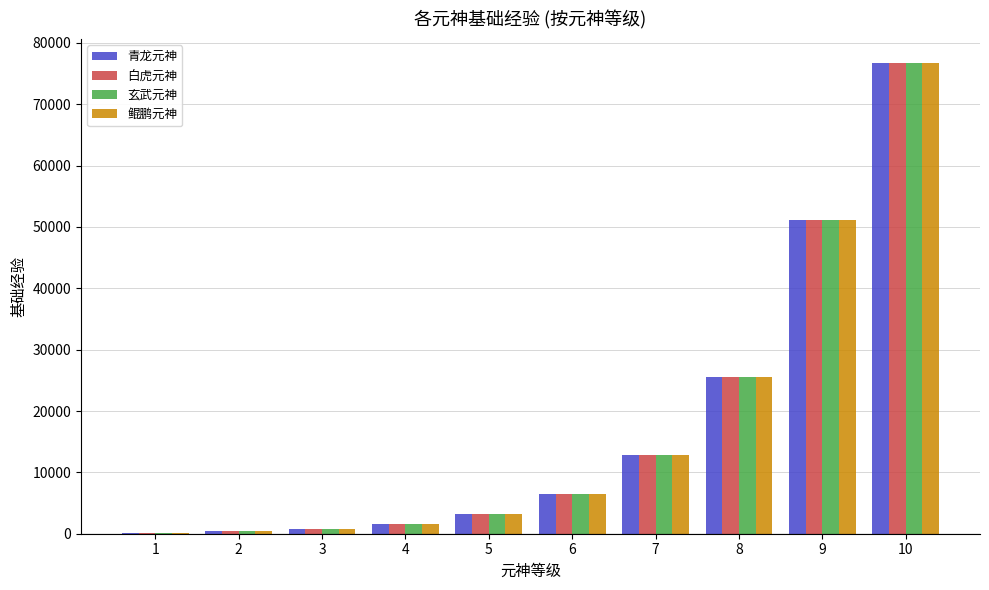

The value of 青龙元神 at 8 is 42680. True or false?

False